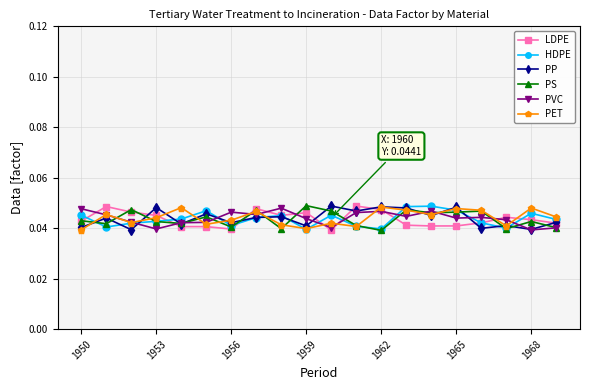

What are all the series names shown in the legend?

LDPE, HDPE, PP, PS, PVC, PET